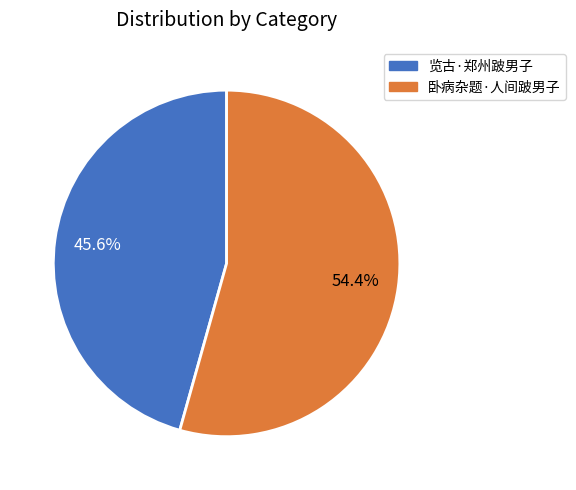

Rank the categories by value from highest to lowest.

卧病杂题·人间跛男子, 览古·郑州跛男子